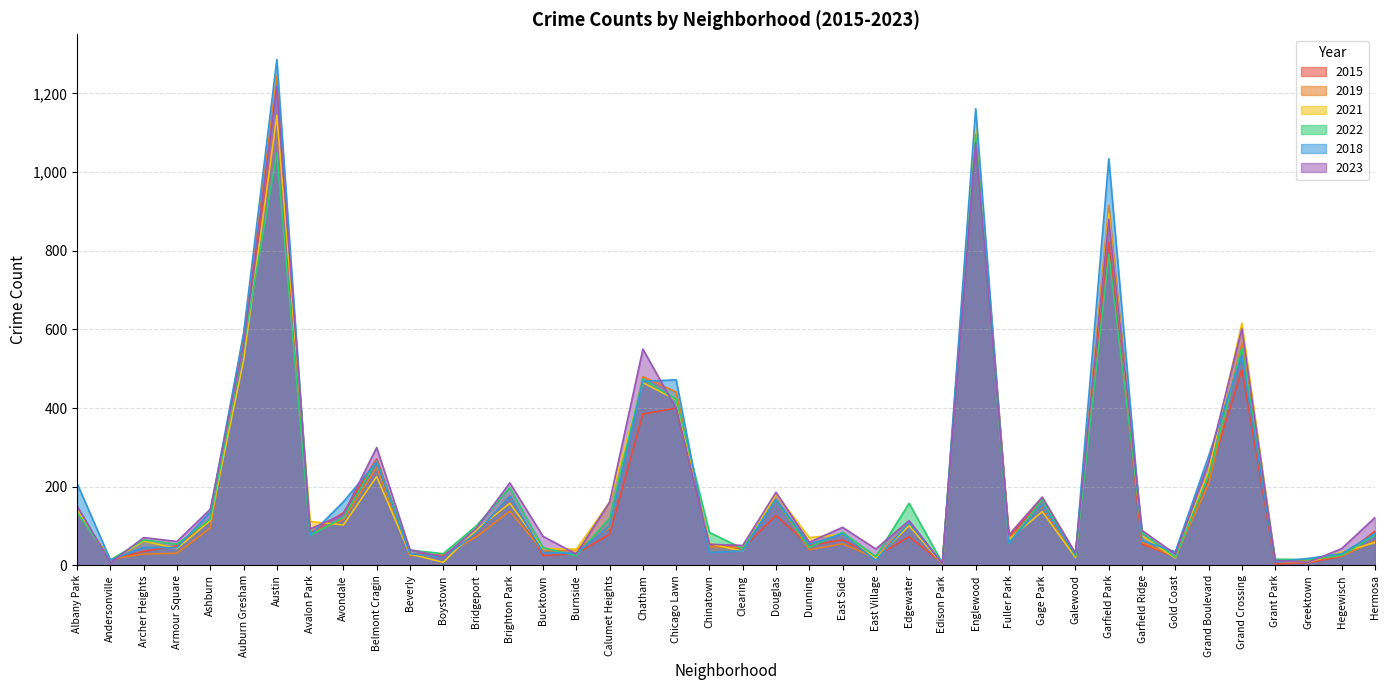

True or false: 2018 has more than 0 interior local peaks.

True